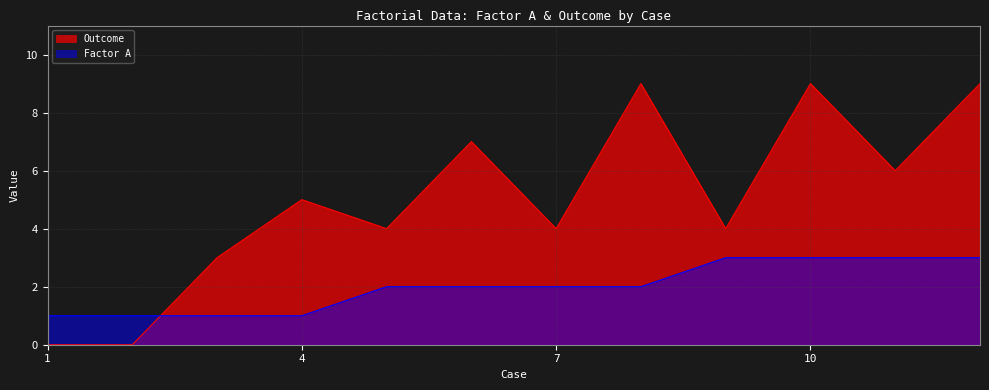

Which series has the widest spread of values?

Outcome